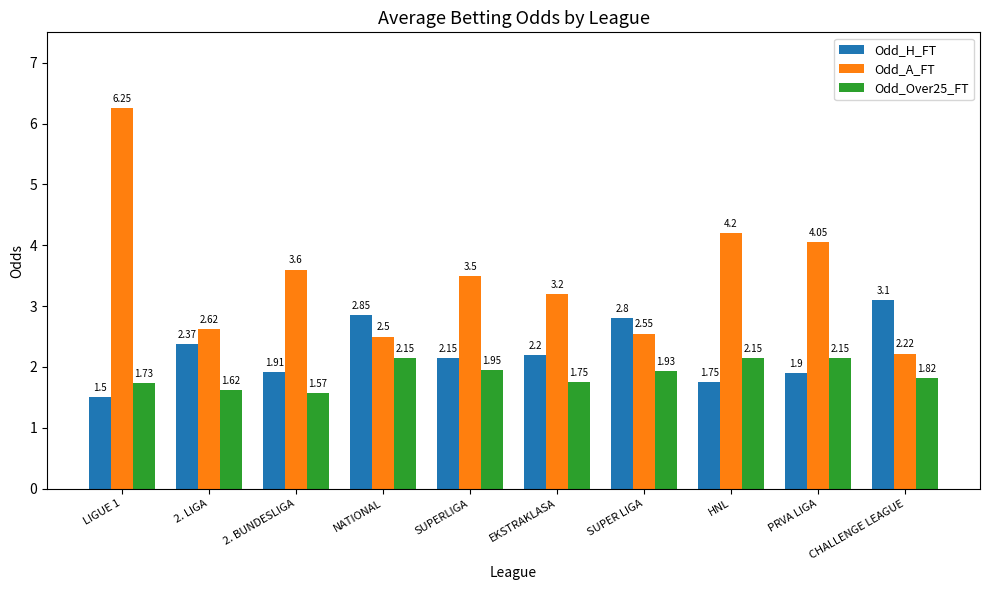

What is the approximate value of Odd_A_FT at HNL?

4.2